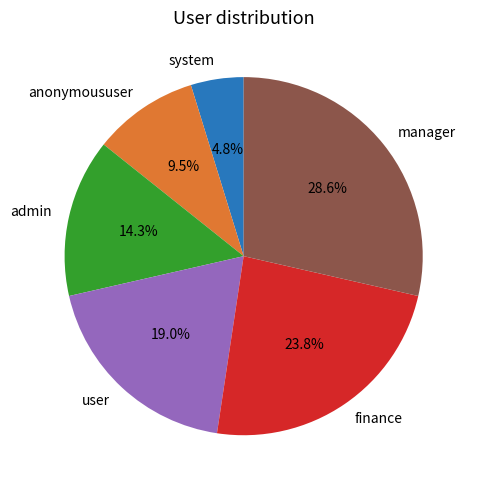

What percentage is the user slice, to the nearest percent?

19%